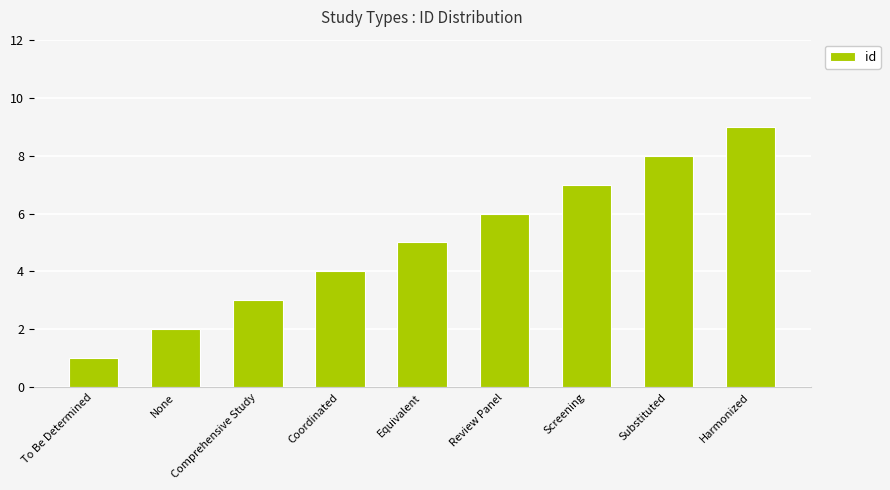

What is the difference between the second highest and minimum values?

7